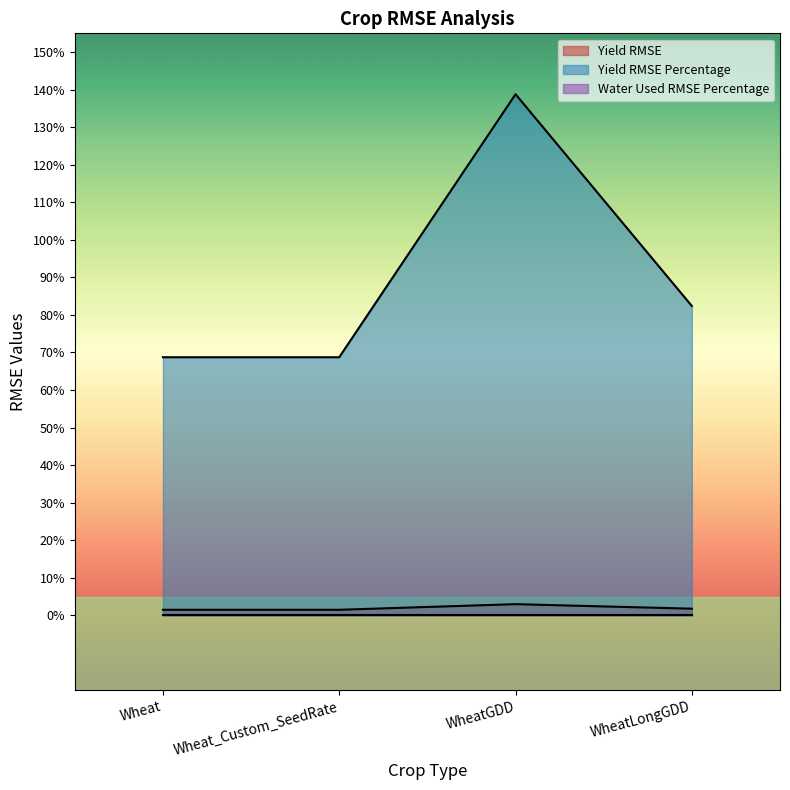

Which series has the largest total across all categories?

Yield RMSE Percentage